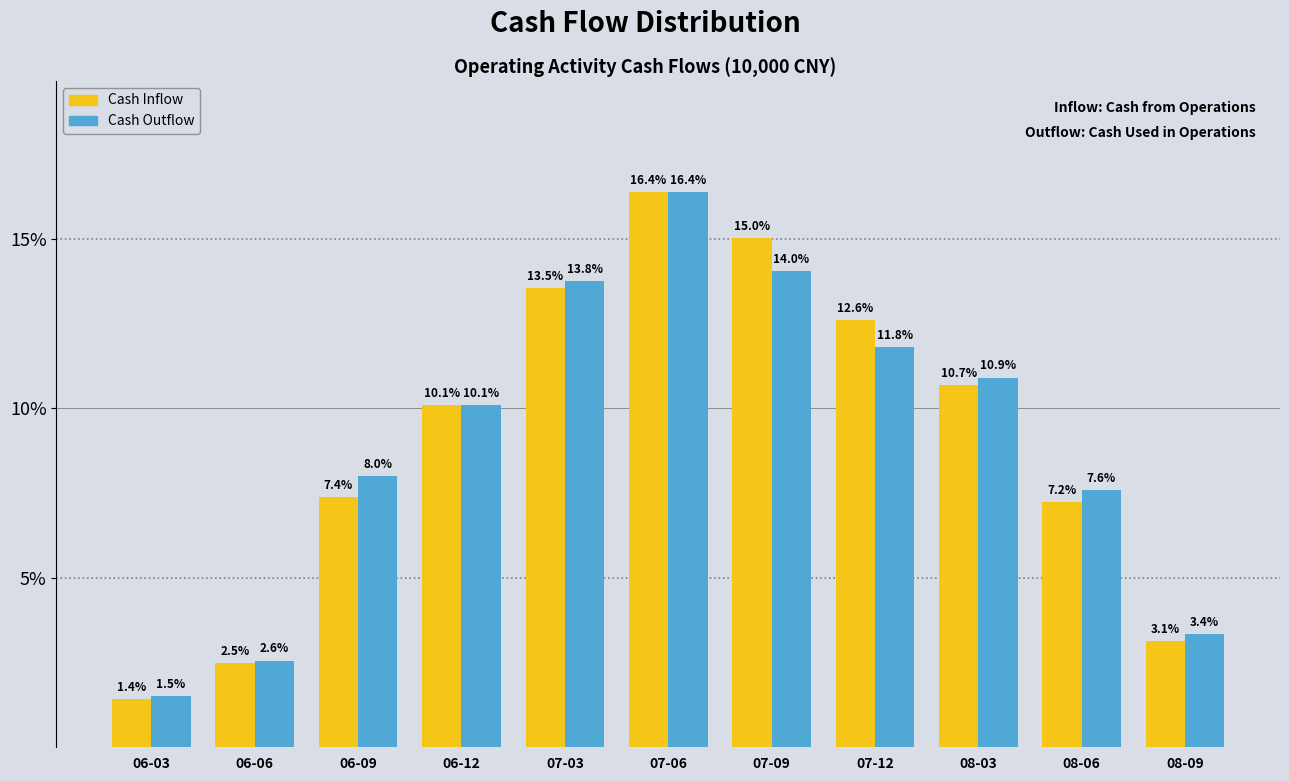

Reading left to right, list all the values displayed in this chart.

Cash Inflow: 1.4	2.5	7.4	10.1	13.5	16.4	15.0	12.6	10.7	7.2	3.1
Cash Outflow: 1.5	2.6	8.0	10.1	13.8	16.4	14.0	11.8	10.9	7.6	3.4